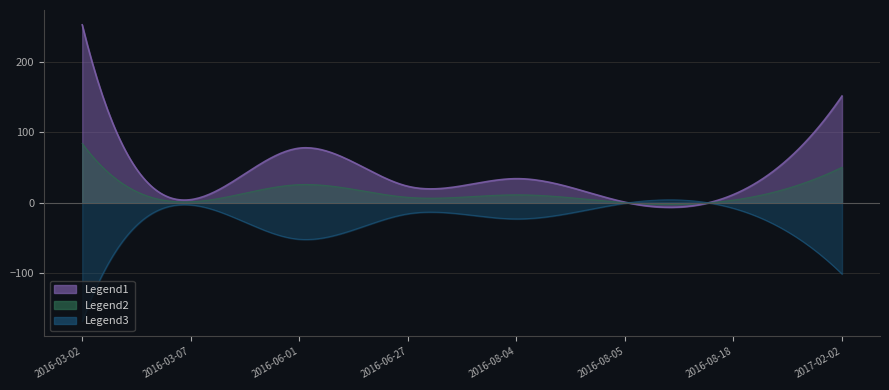

Where does the data first go above 38?

2016-03-02